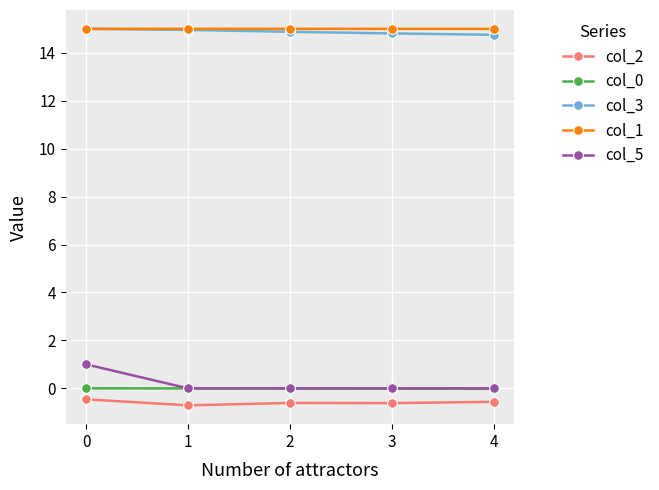

What is the lowest value of the col_2 series?

-0.7